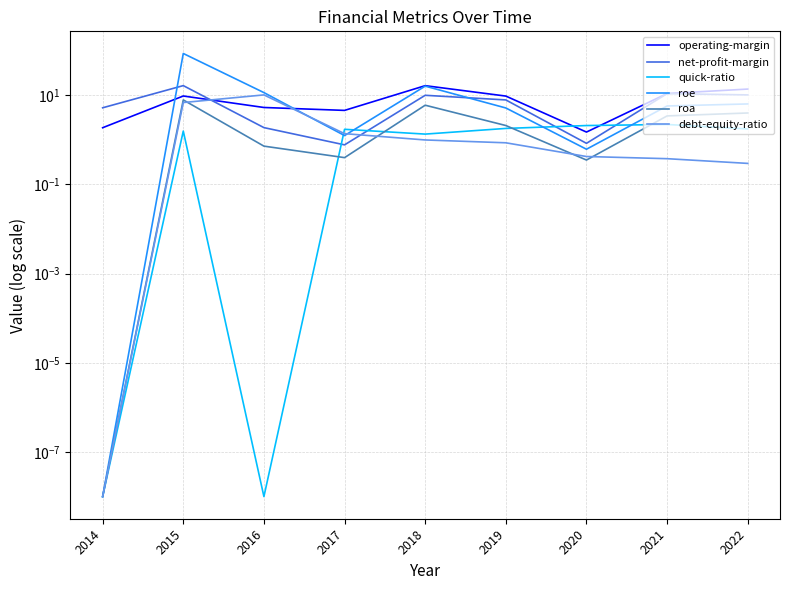

Reading right to left, list all the values displayed in this chart.

operating-margin: 2022=13.8	2021=11.0	2020=1.5	2019=9.6	2018=16.5	2017=4.6	2016=5.3	2015=9.7	2014=1.9
net-profit-margin: 2022=10.2	2021=10.9	2020=0.8	2019=7.9	2018=10.0	2017=0.8	2016=1.9	2015=16.5	2014=5.3
quick-ratio: 2022=1.8	2021=2.2	2020=2.1	2019=1.8	2018=1.4	2017=1.7	2016=0.0	2015=1.6	2014=0.0
roe: 2022=6.4	2021=5.8	2020=0.6	2019=5.2	2018=16.1	2017=1.3	2016=11.5	2015=86.8	2014=0.0
roa: 2022=4.0	2021=3.5	2020=0.4	2019=2.1	2018=6.0	2017=0.4	2016=0.7	2015=7.9	2014=0.0
debt-equity-ratio: 2022=0.3	2021=0.4	2020=0.4	2019=0.9	2018=1.0	2017=1.4	2016=10.2	2015=6.9	2014=0.0